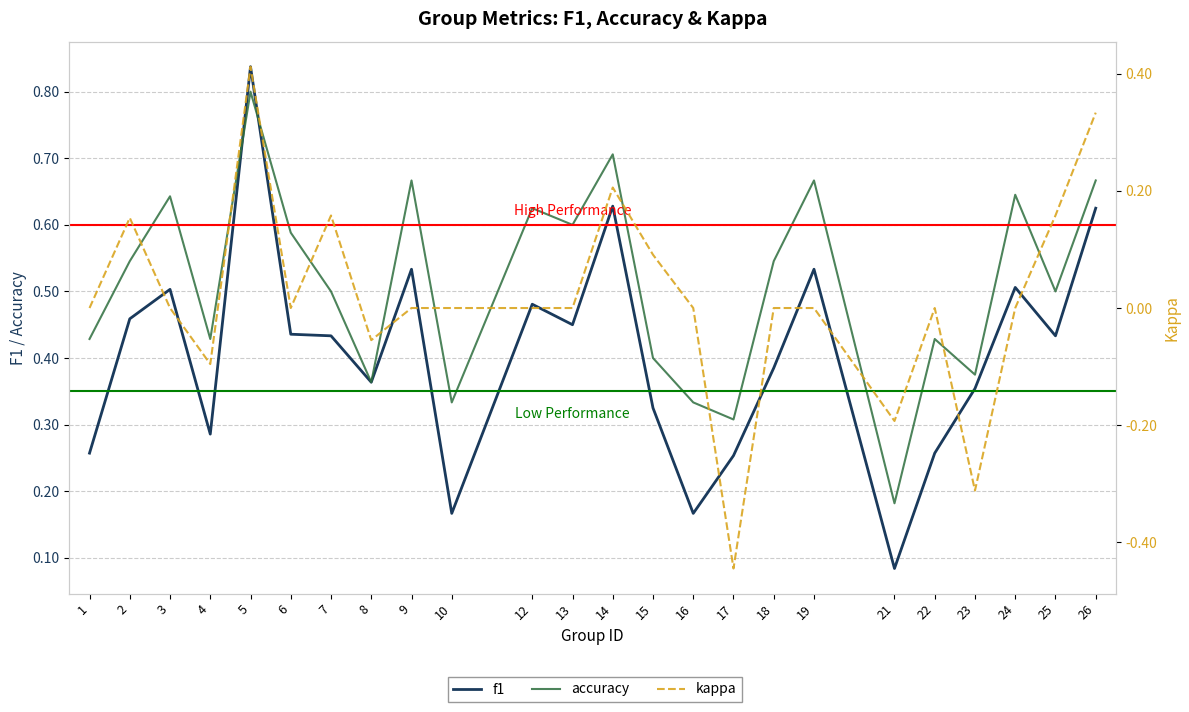

How many positive values does the kappa series have?

7